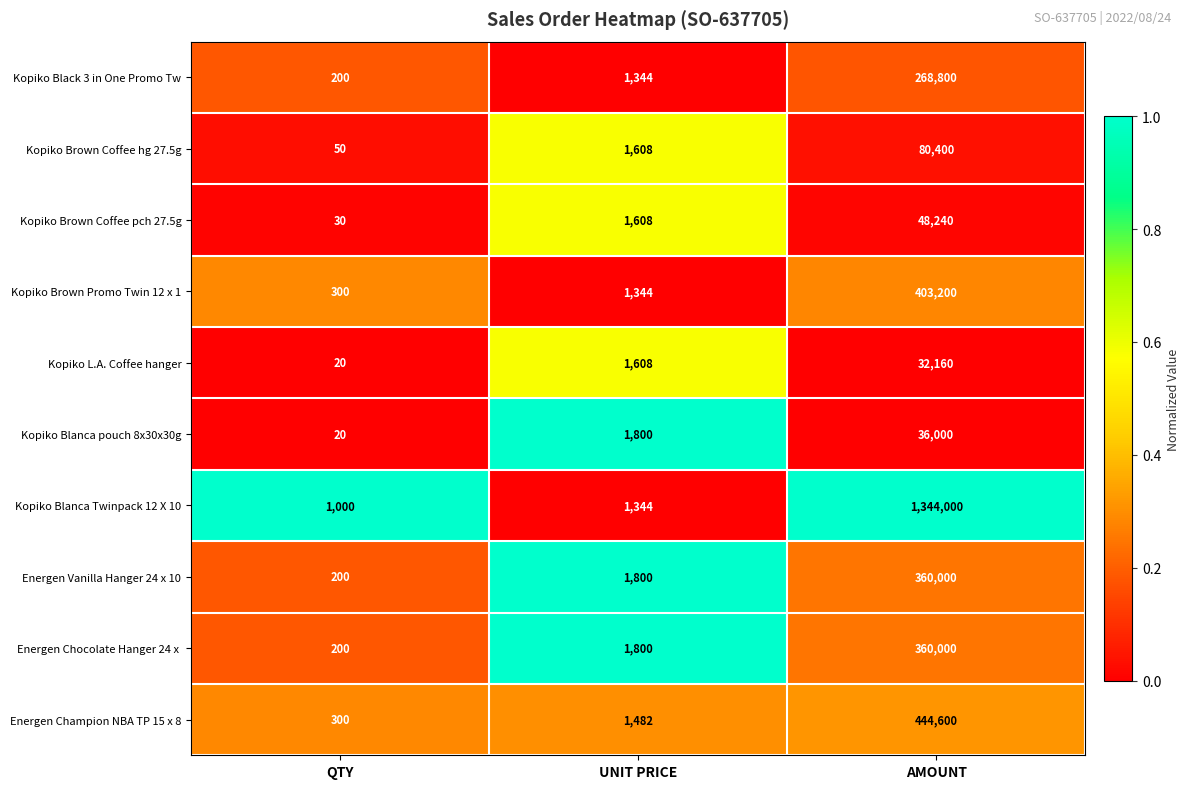

At which label is Kopiko L.A. Coffee hanger closest to 16090?

UNIT PRICE